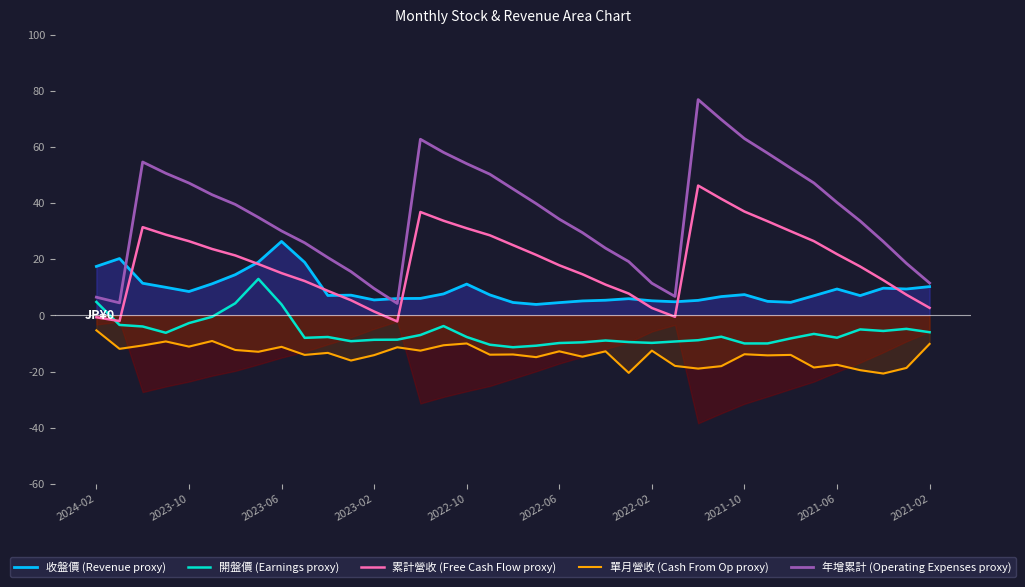

What is the total value across all series at 13?

-11.9